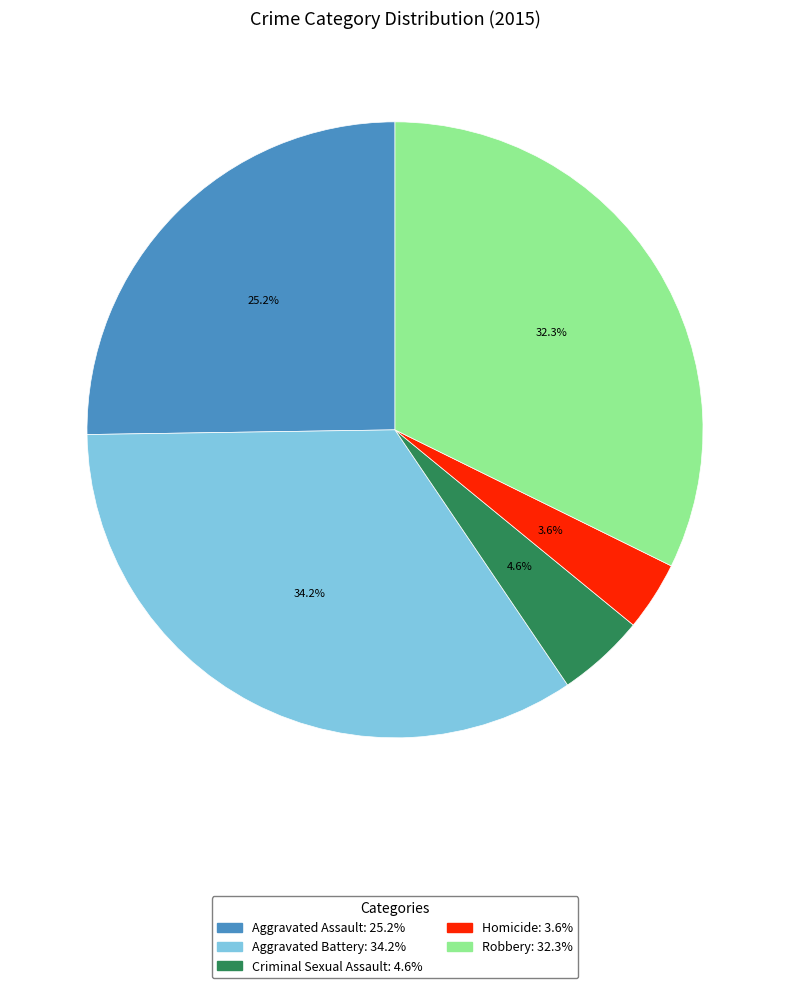

Is it true that Robbery is 20% of the pie?

False